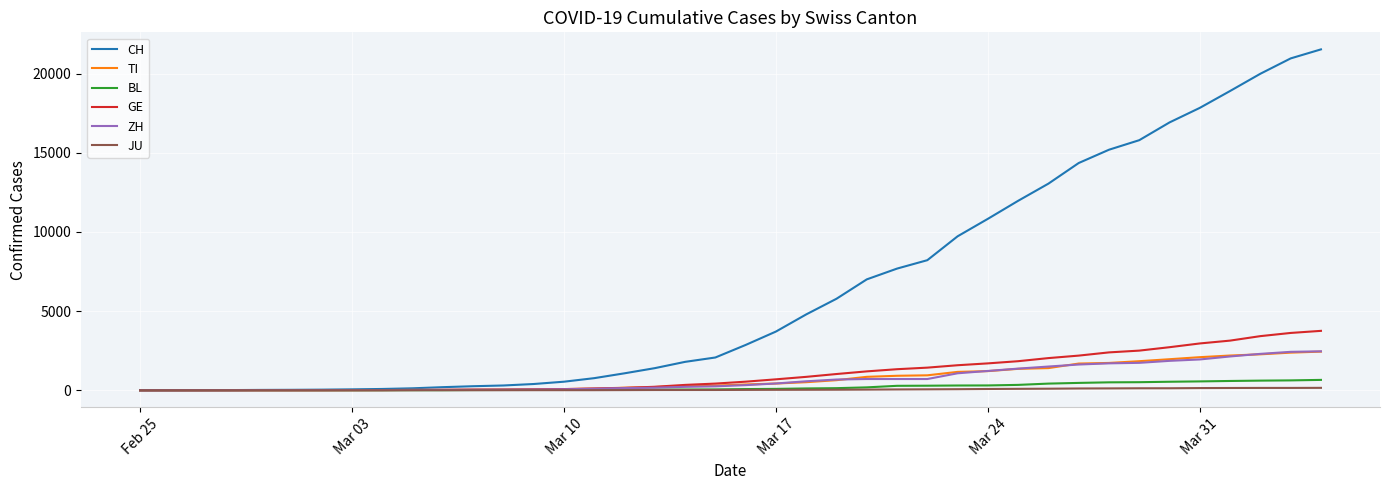

Which series has the largest range (max minus min)?

CH